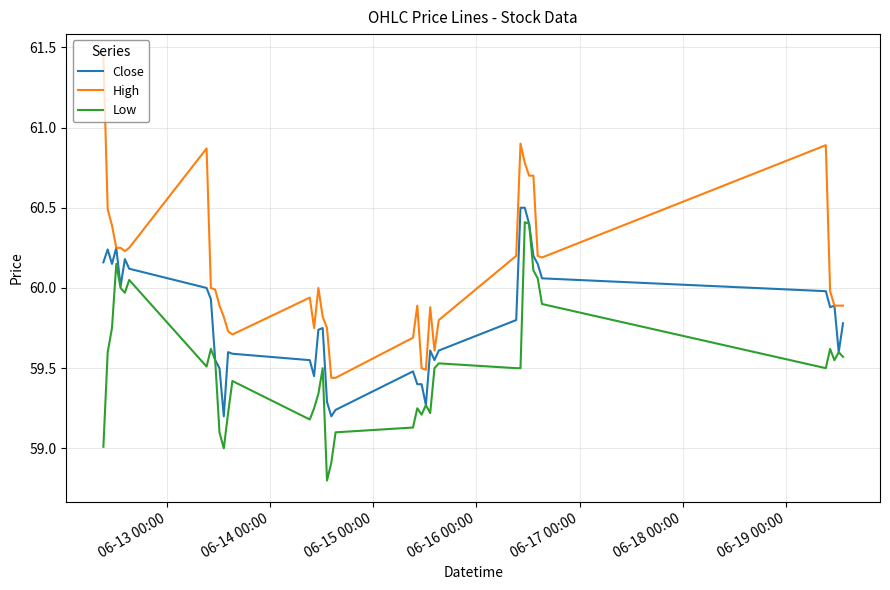

True or false: High and Low intersect in this chart.

False